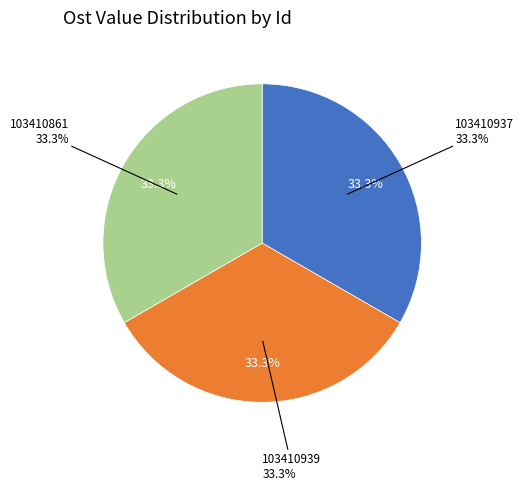

Approximately how many times larger is the value at 103410939 compared to 103410937?

1.0